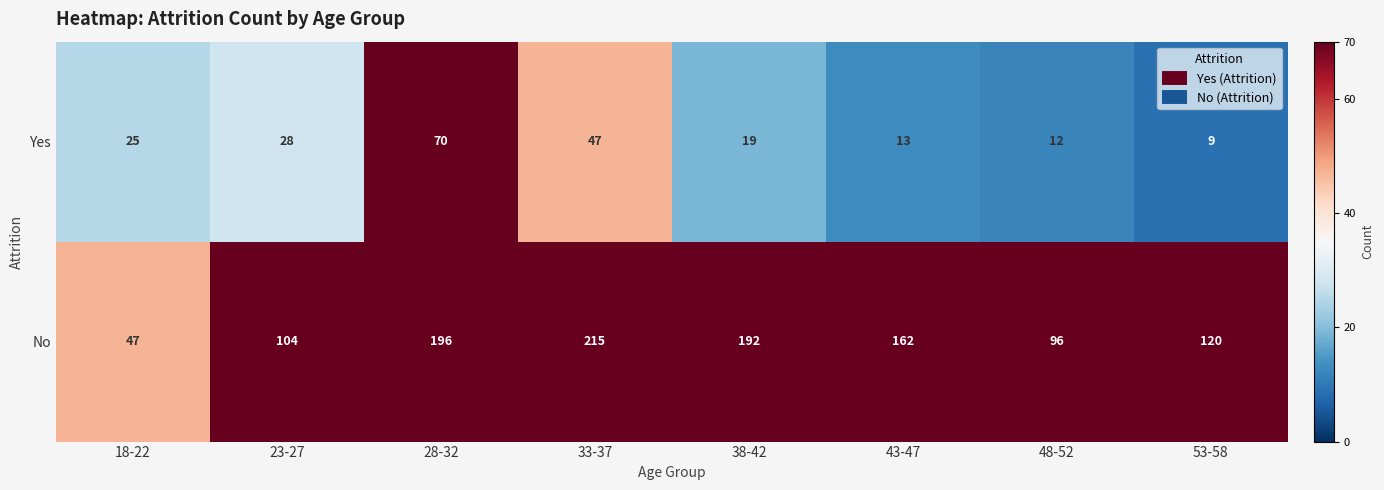

At which category is the sum across all series the highest?

28-32